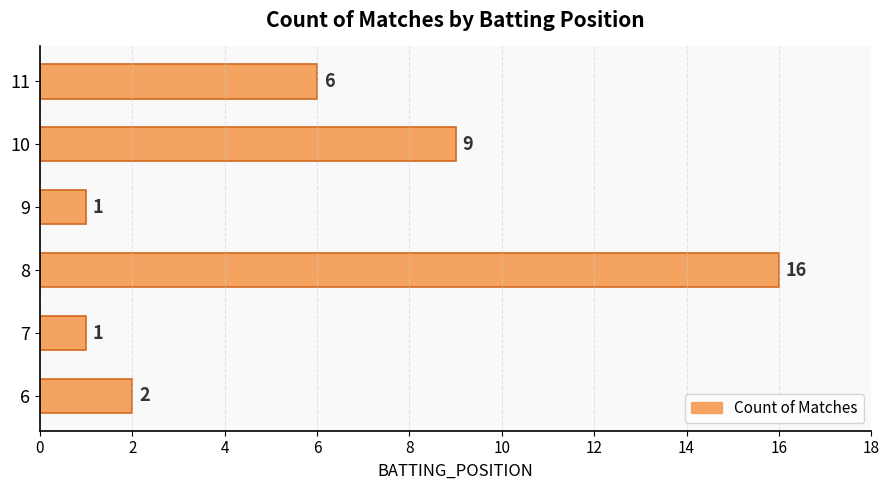

At which category does the chart reach its peak across all series?

8